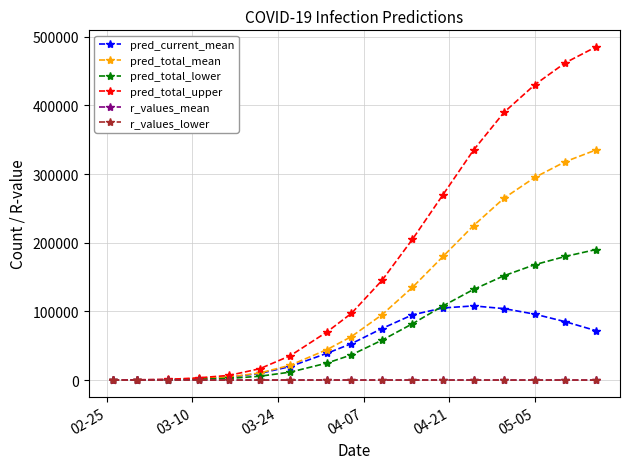

What is the value of the pred_total_mean point at the 15th from the left?

295000.0